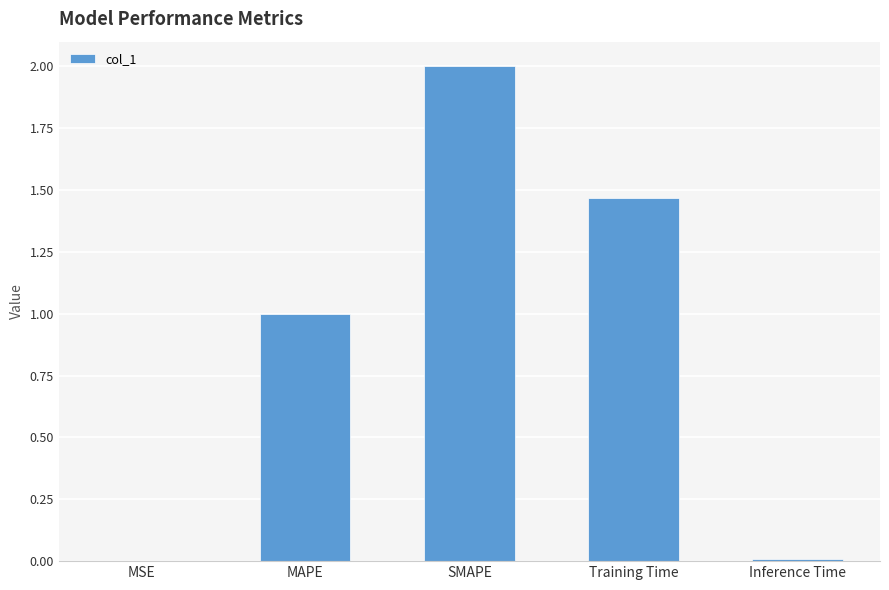

What is the sum of the values at MSE and MAPE?

1.0